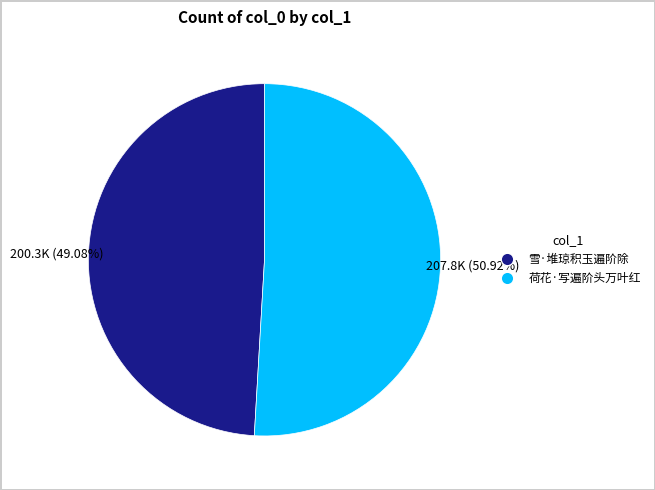

To the nearest percent, what percentage of the pie is 荷花·写遍阶头万叶红?

51%